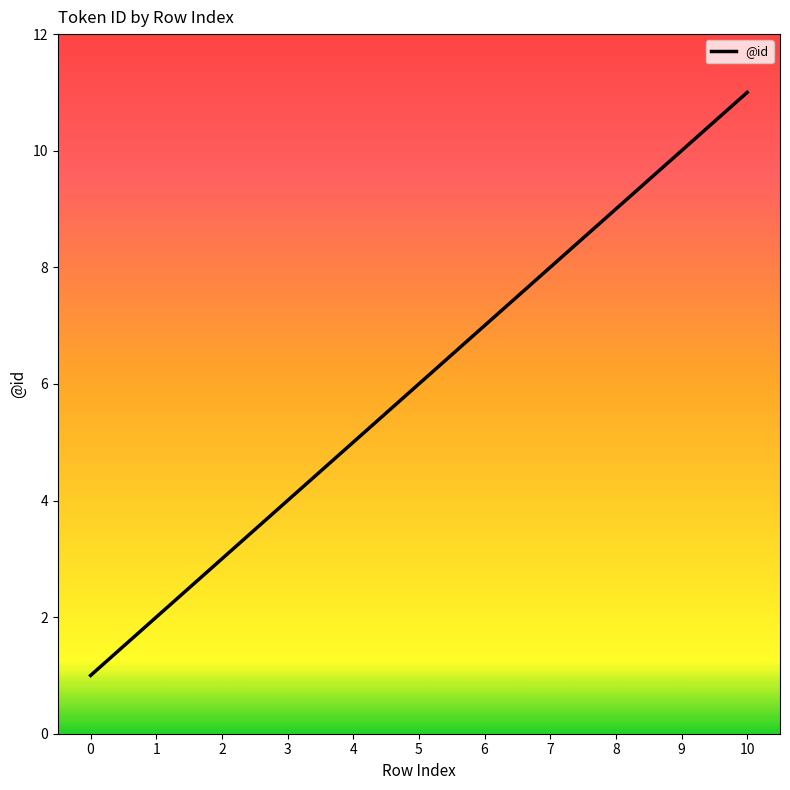

Reading left to right, list all the values displayed in this chart.

0=1	1=2	2=3	3=4	4=5	5=6	6=7	7=8	8=9	9=10	10=11